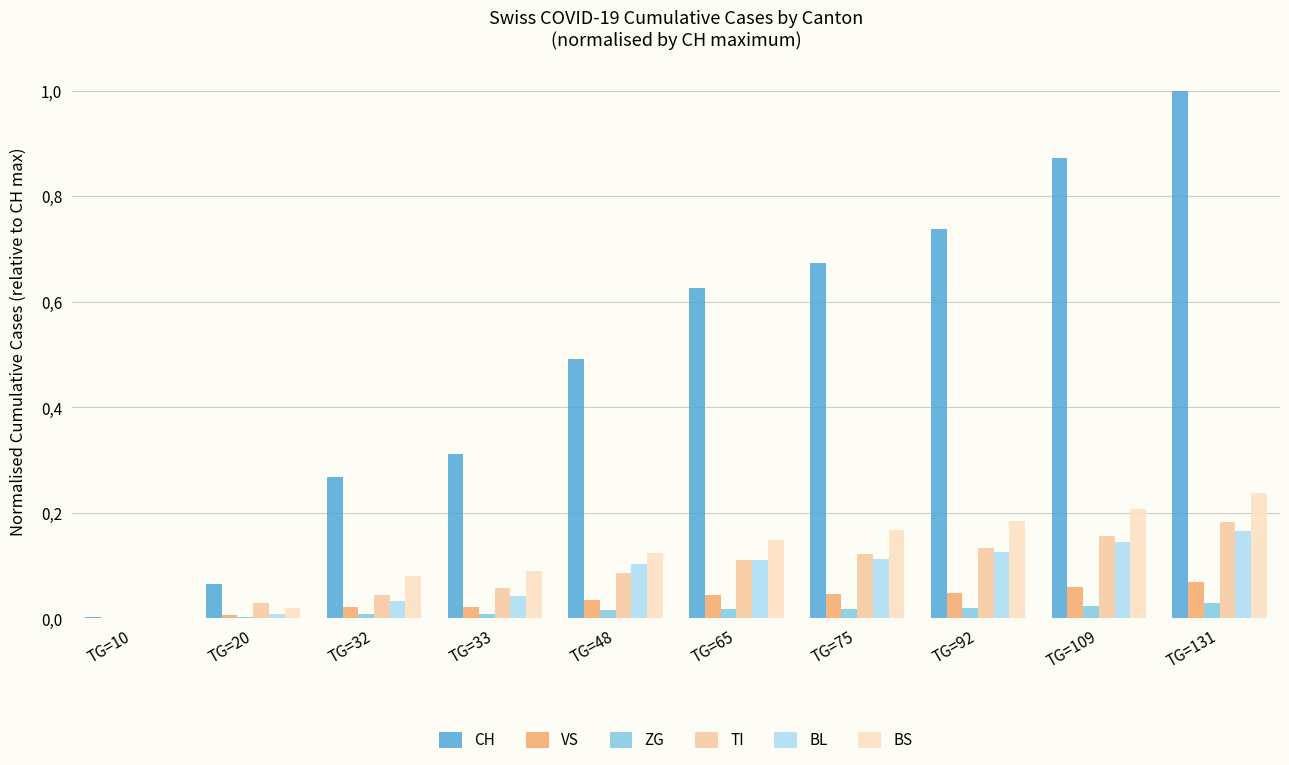

At TG=48, list the series in order from largest to smallest.

CH, BS, BL, TI, VS, ZG